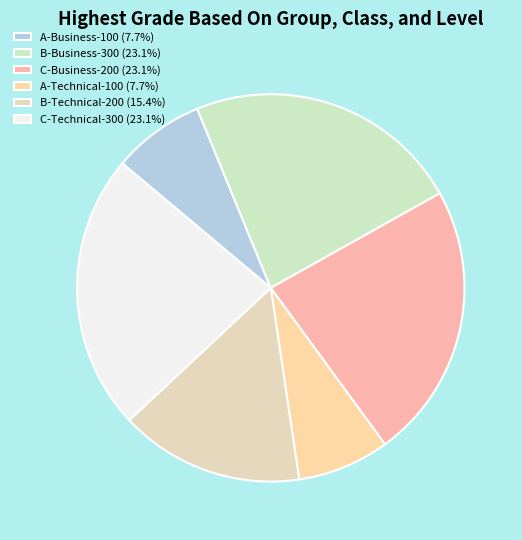

To the nearest percent, what portion does C-Technical-300 represent?

23%